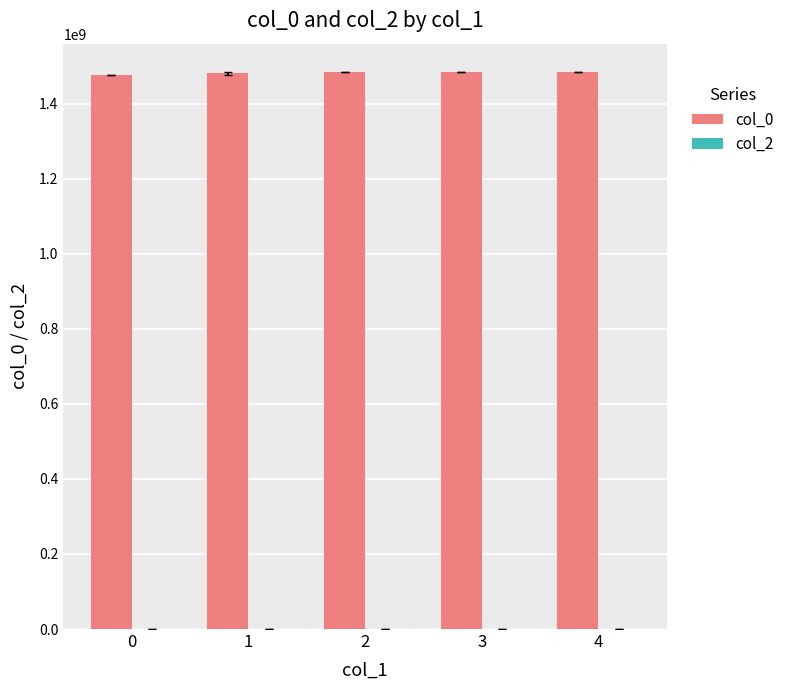

What is the smallest value displayed?

1475773974.0